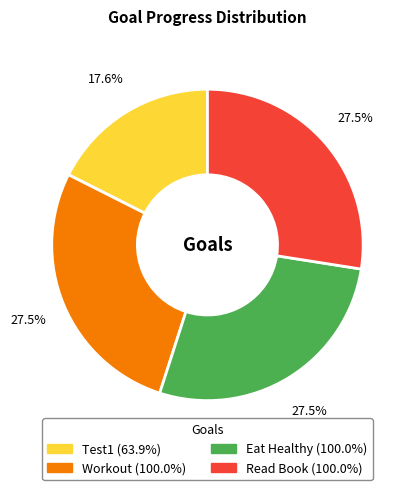

How much of the chart is everything except Test1?

82.4%